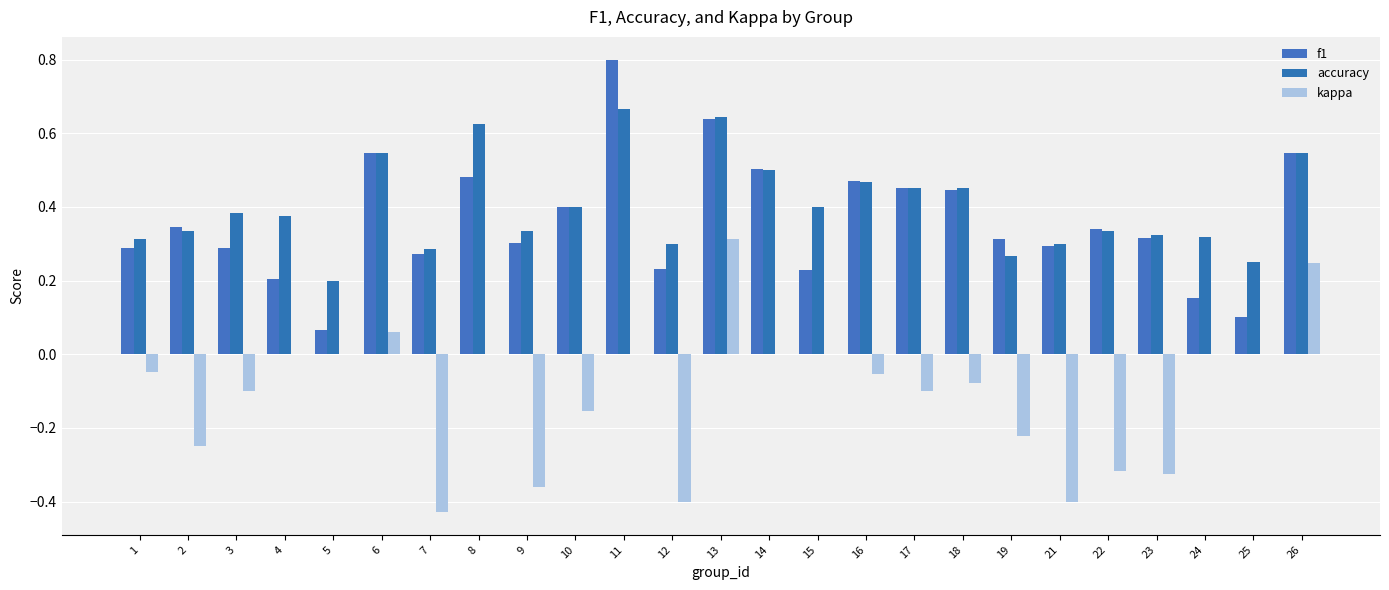

Which category has the highest value in the f1 series?

11